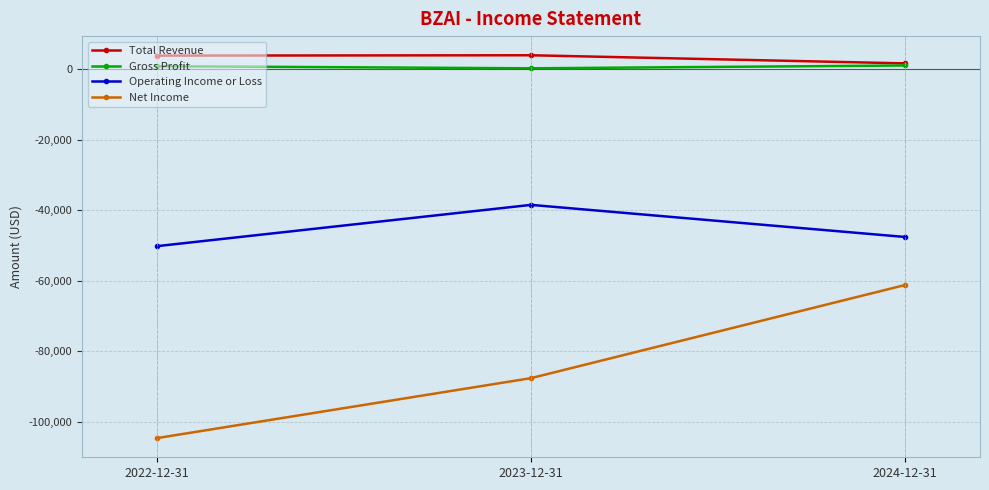

What is the difference between the Gross Profit values at 2023-12-31 and 2024-12-31?

800